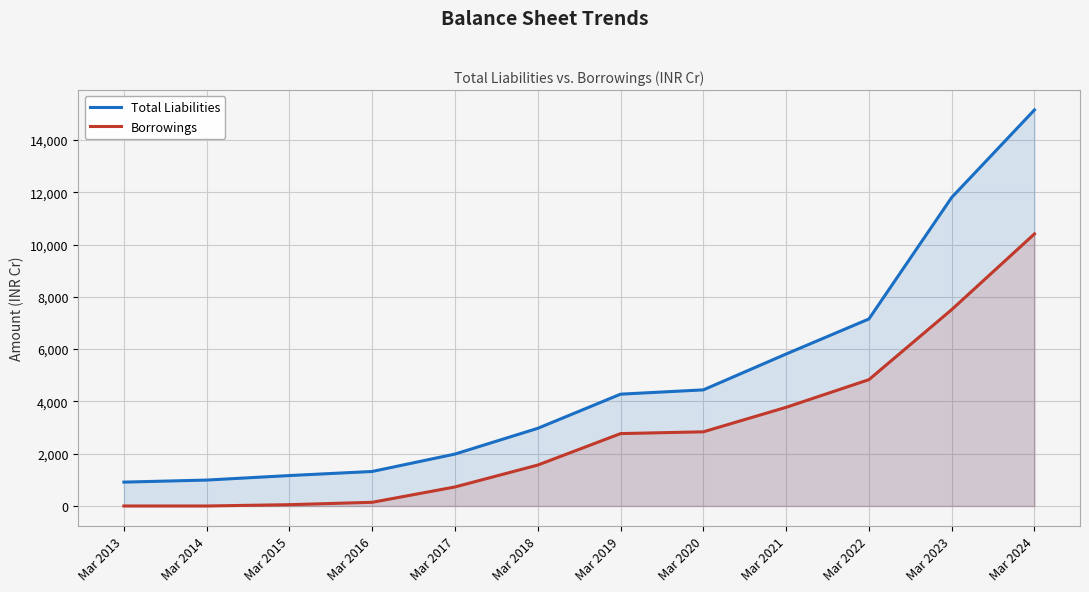

Which has a higher value, Mar 2020 or Mar 2018?

Mar 2020